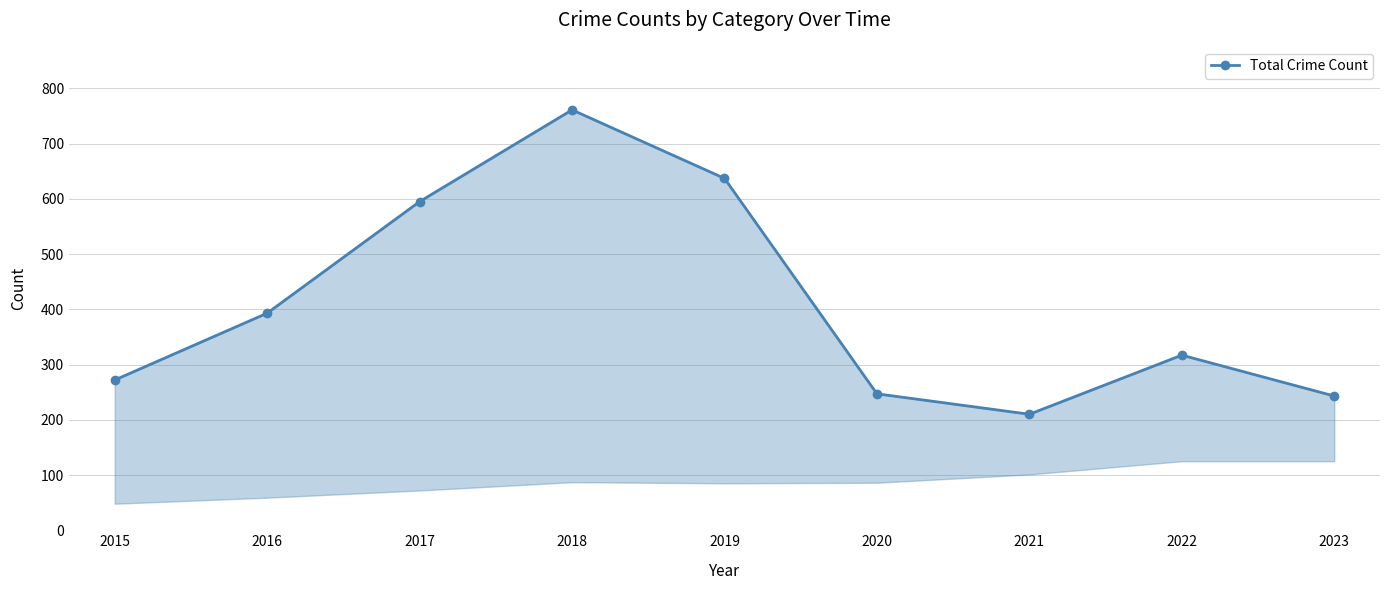

What is the ratio of the value at 2023 to the value at 2017?

0.4